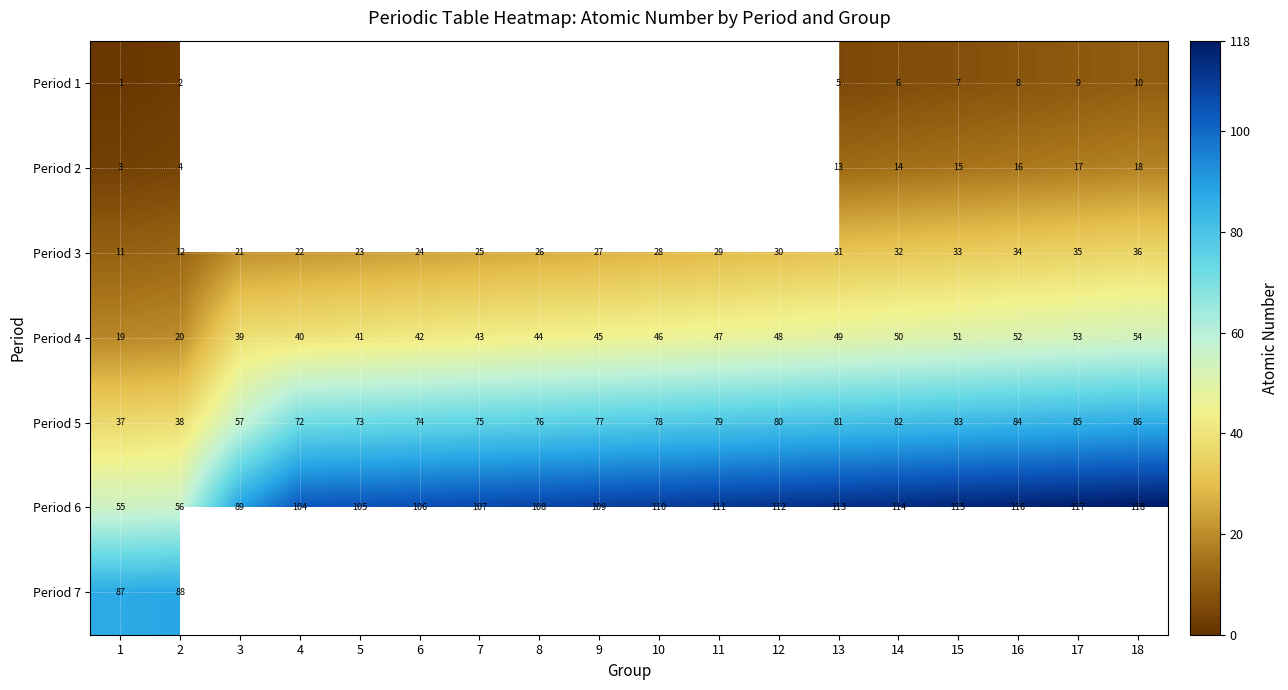

What is the sum of the Period 3 values at 11 and 12?

59